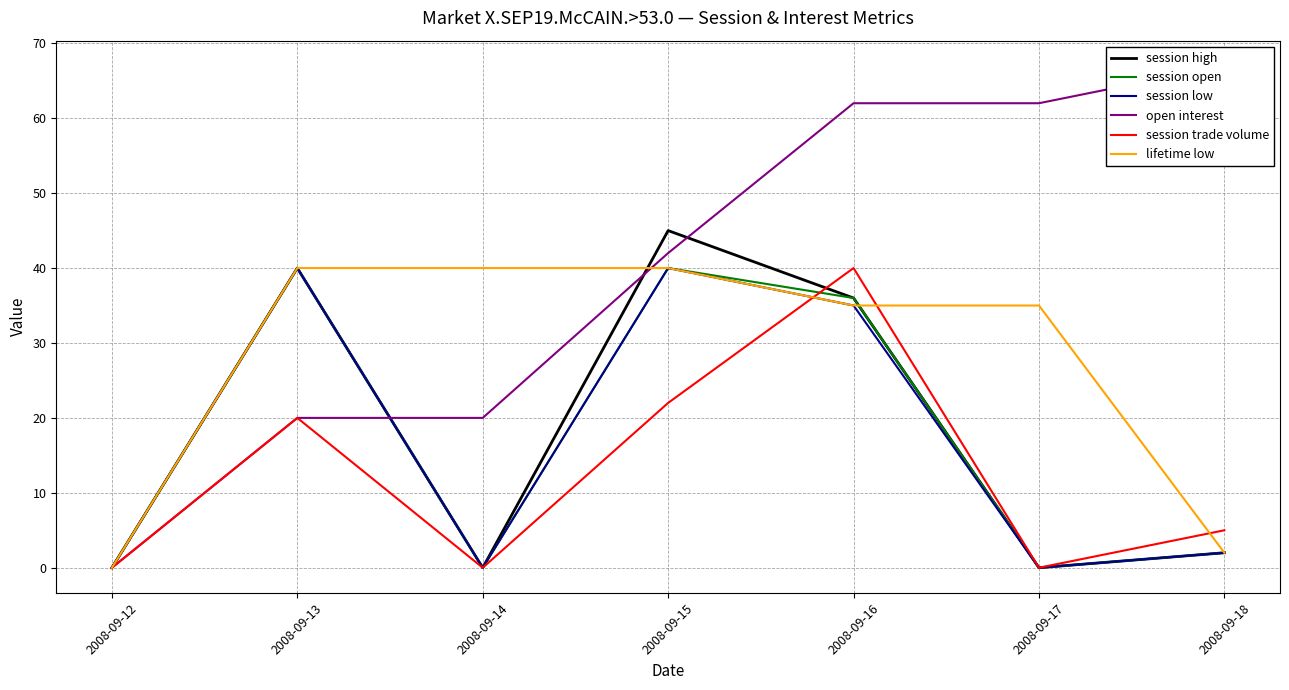

True or false: session open and session low cross at least once.

False